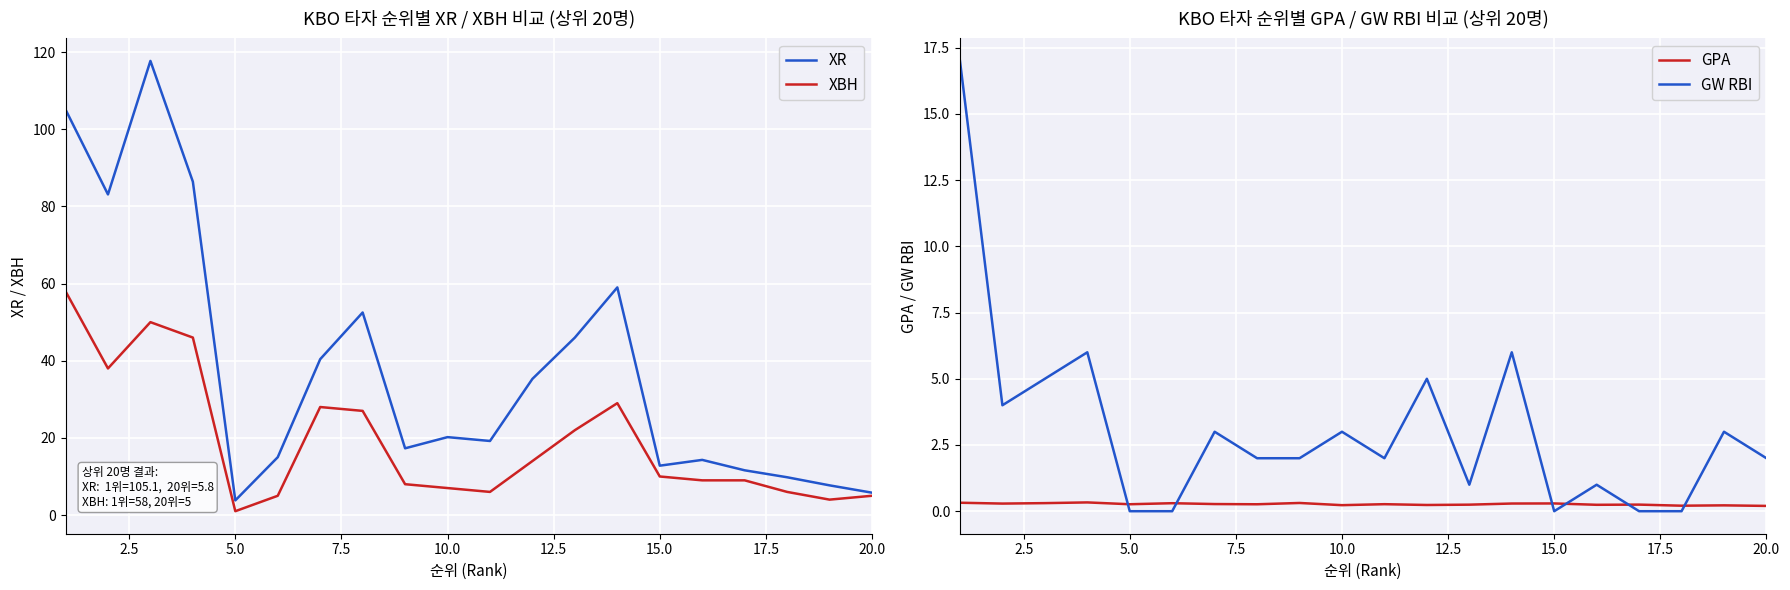

What is the average value of the GPA series?

0.3